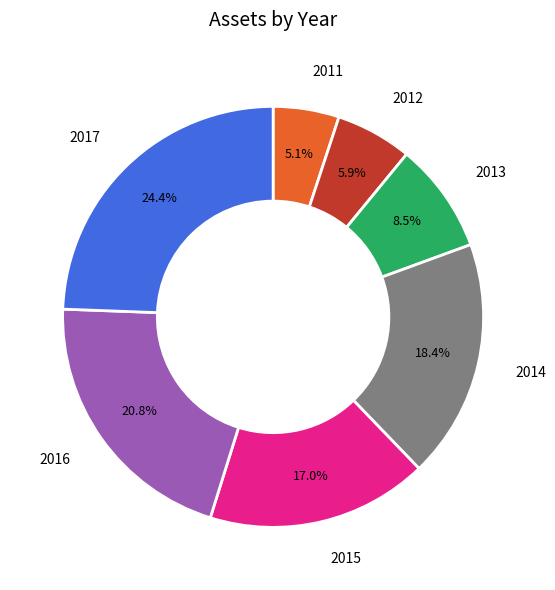

Does any single category account for the majority?

No